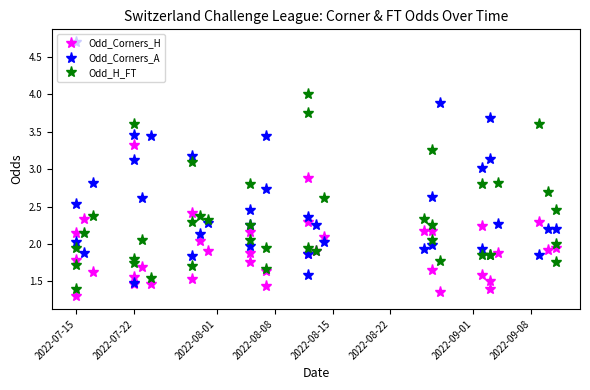

True or false: Odd_Corners_A has a value of 3.3 at 2022-08-05.

False